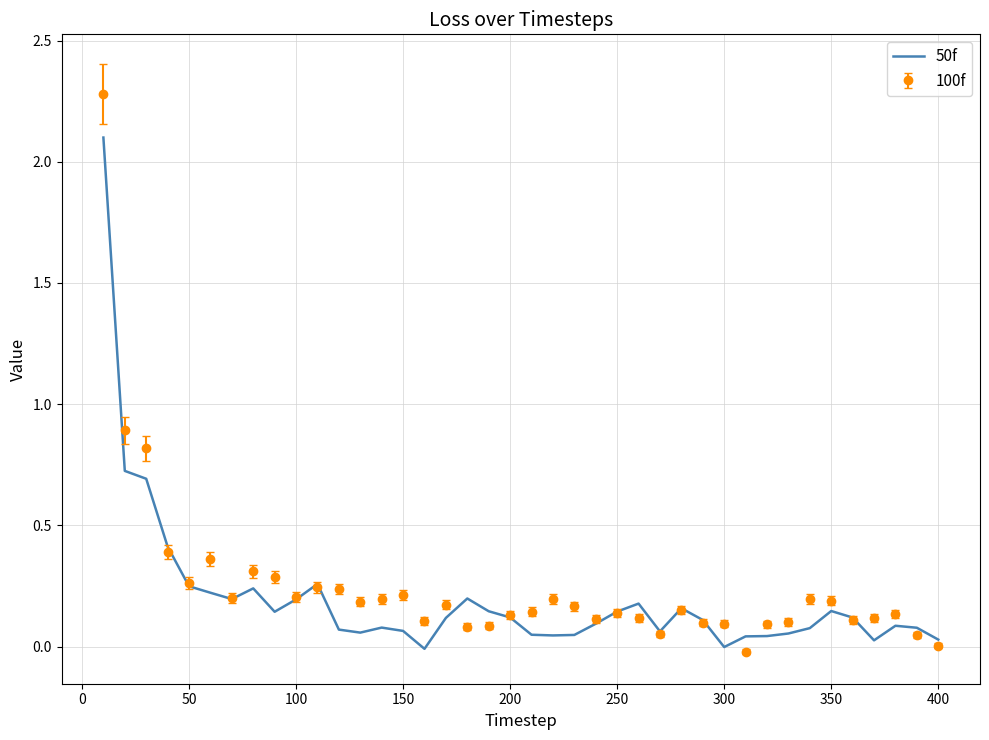

Count the number of categories in the chart.

40